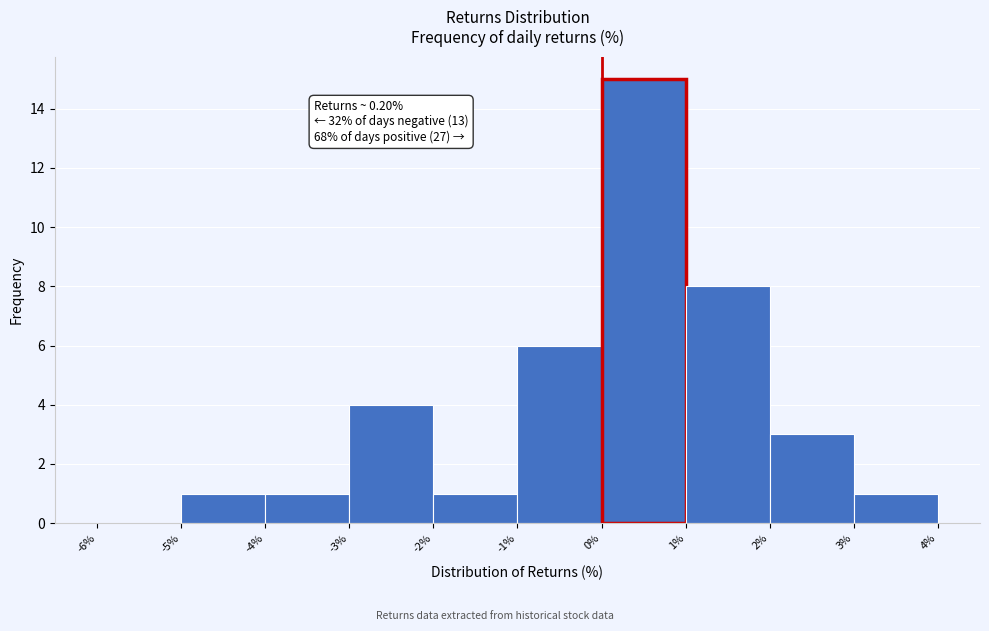

Over which range of the x-axis is the bar tallest?

0% to 1%